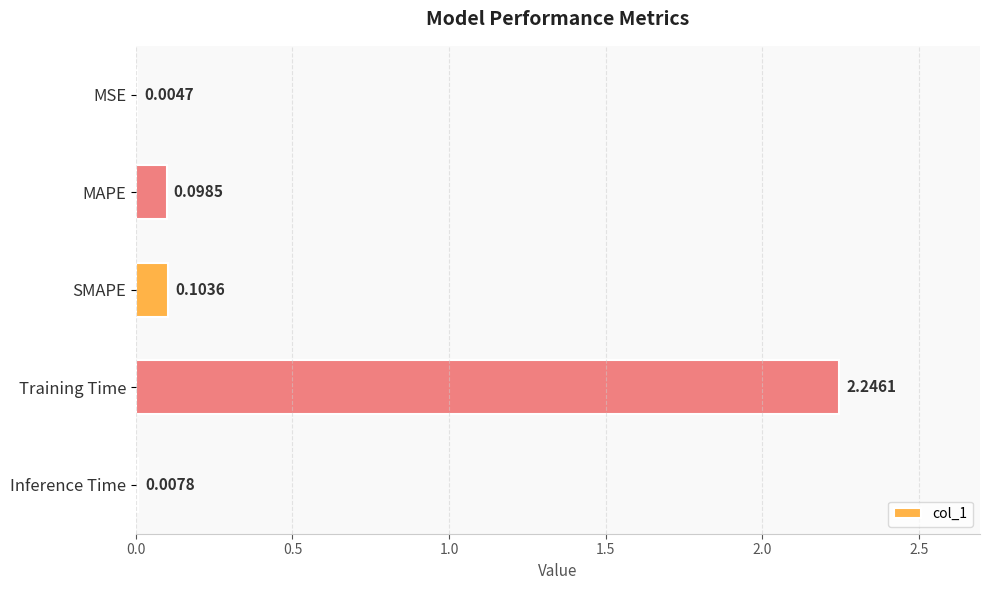

Which has a higher value, SMAPE or MSE?

SMAPE